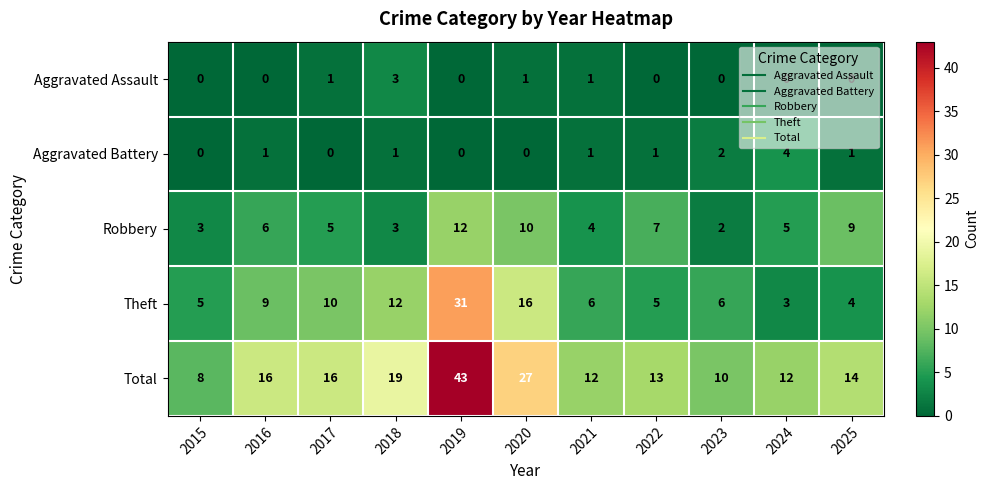

Which series has the widest spread of values?

Total